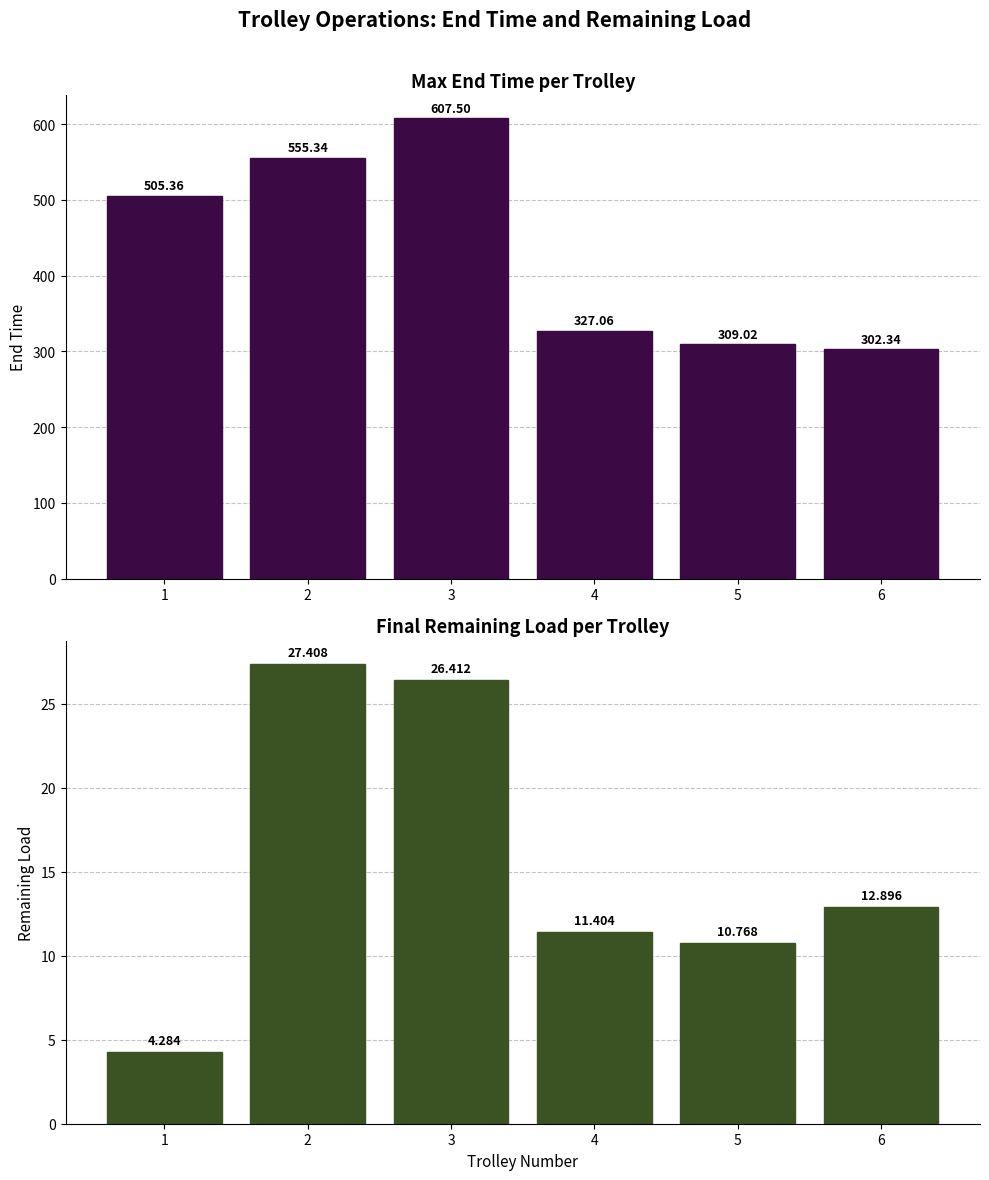

Rank the series by their average value, from highest to lowest.

Max End Time, Final Remaining Load